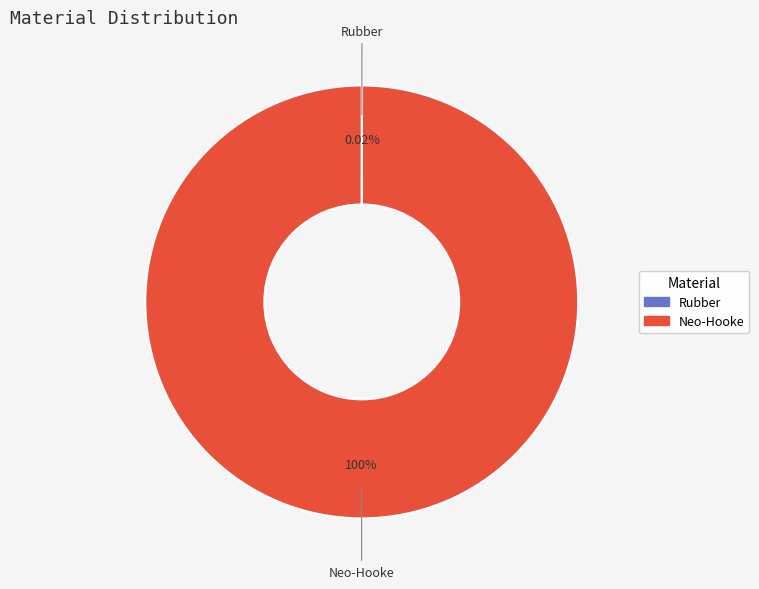

Does any single category account for the majority?

Yes